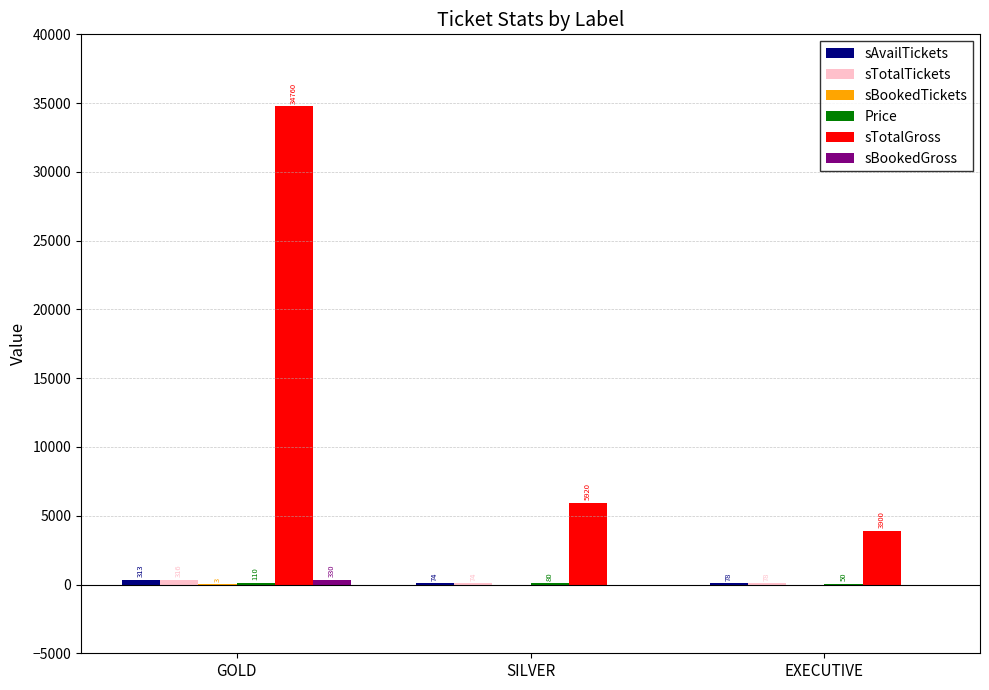

Are the bars horizontal?

No